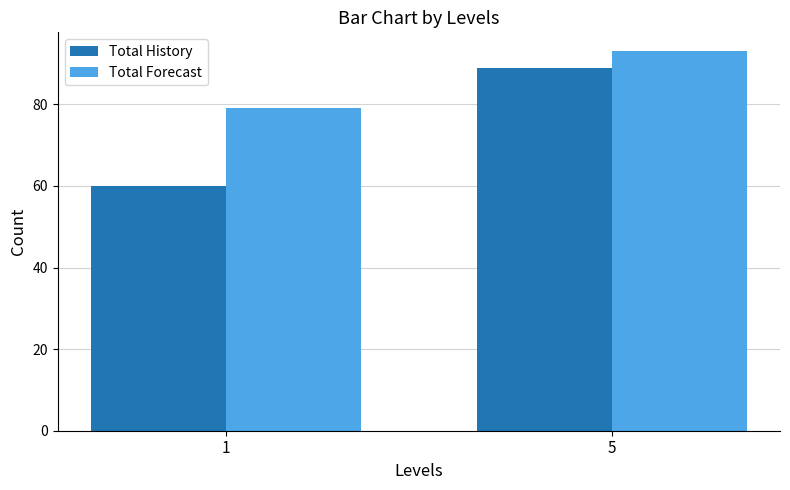

Reading left to right, extract all data points from this chart.

Total History: 1=60	5=89
Total Forecast: 1=79	5=93